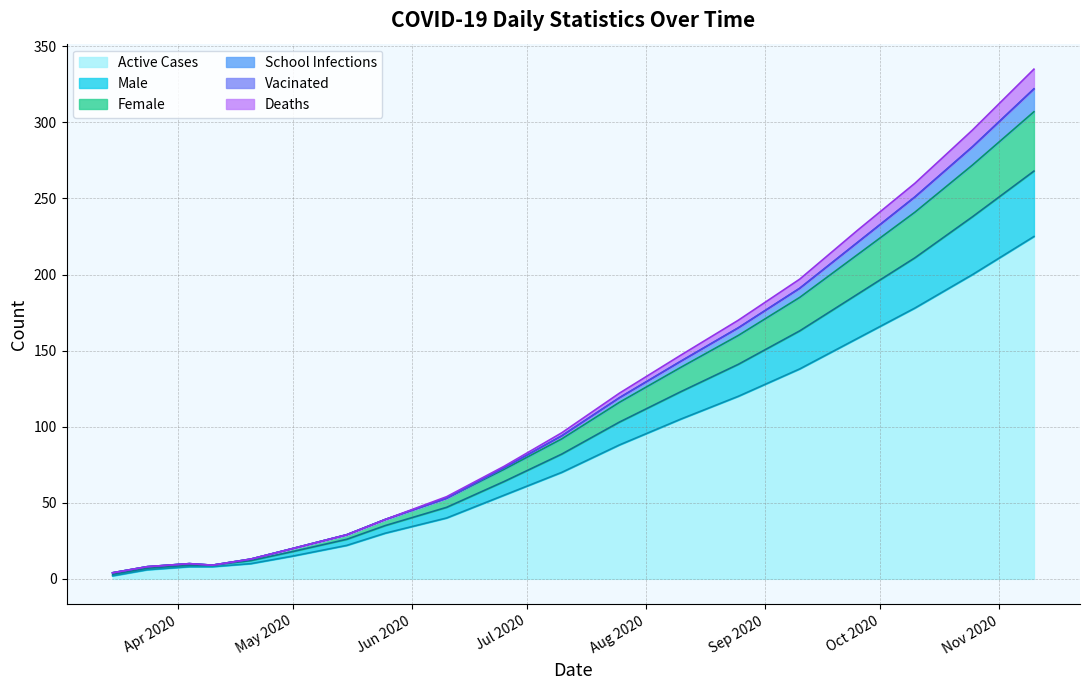

What is the highest value of the Active Cases series?

225